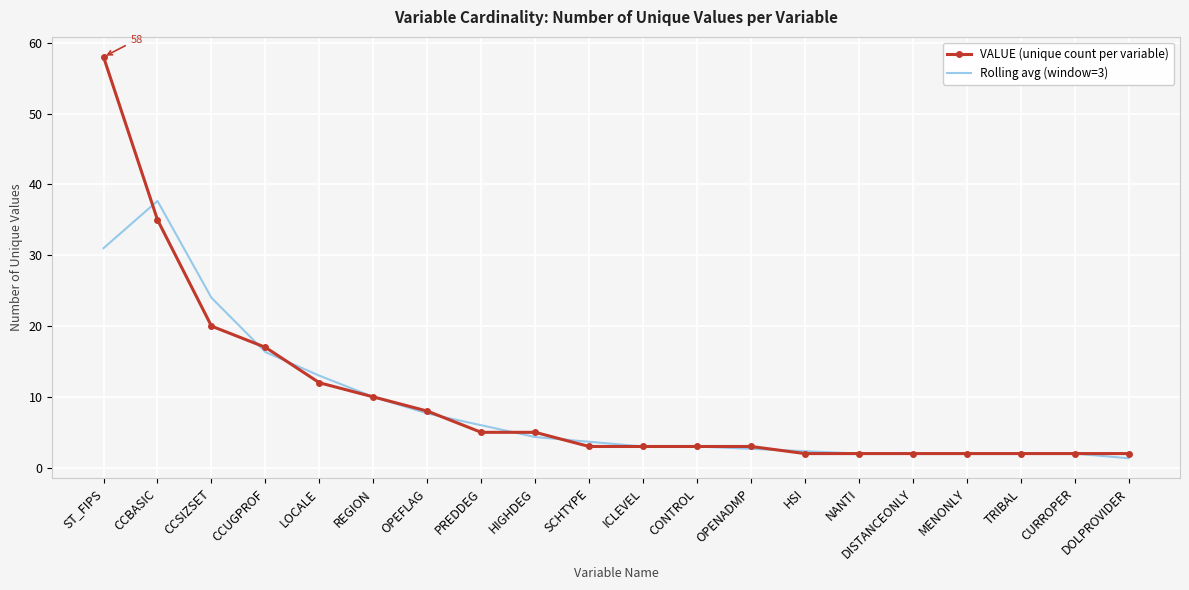

What position from the right is SCHTYPE?

11